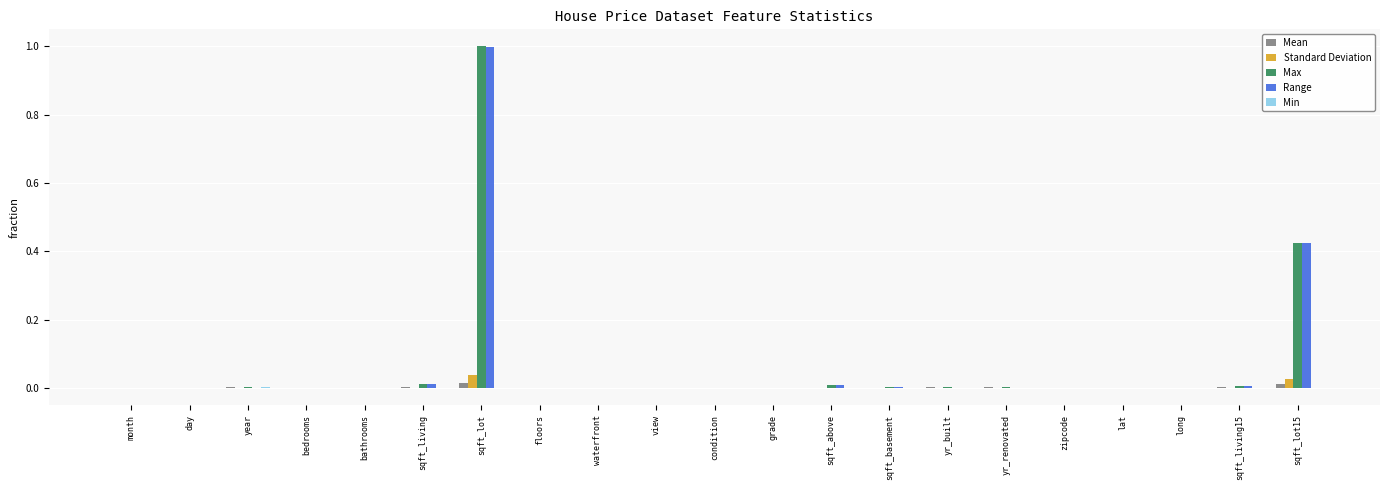

What is the greatest value displayed?

1.0